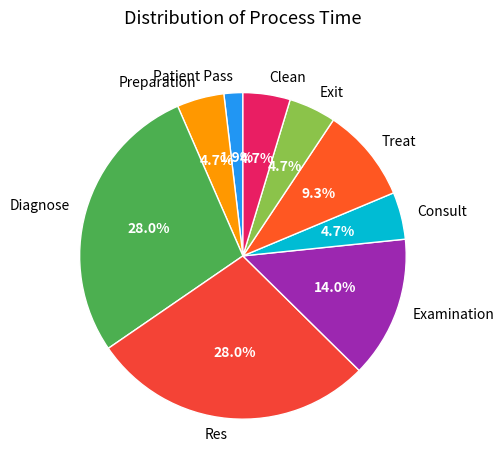

To the nearest percent, what percentage of the pie is Patient Pass?

2%